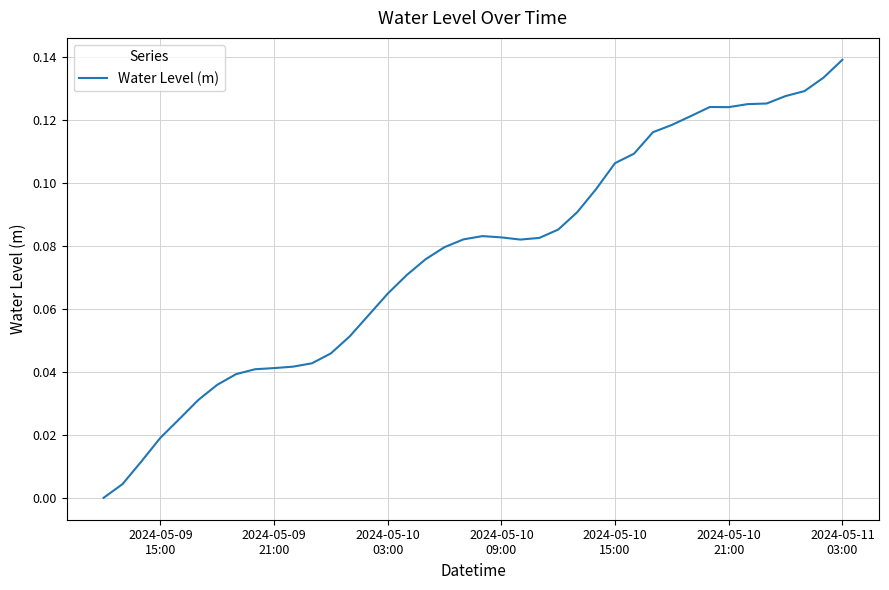

Does the chart have visible grid lines?

Yes